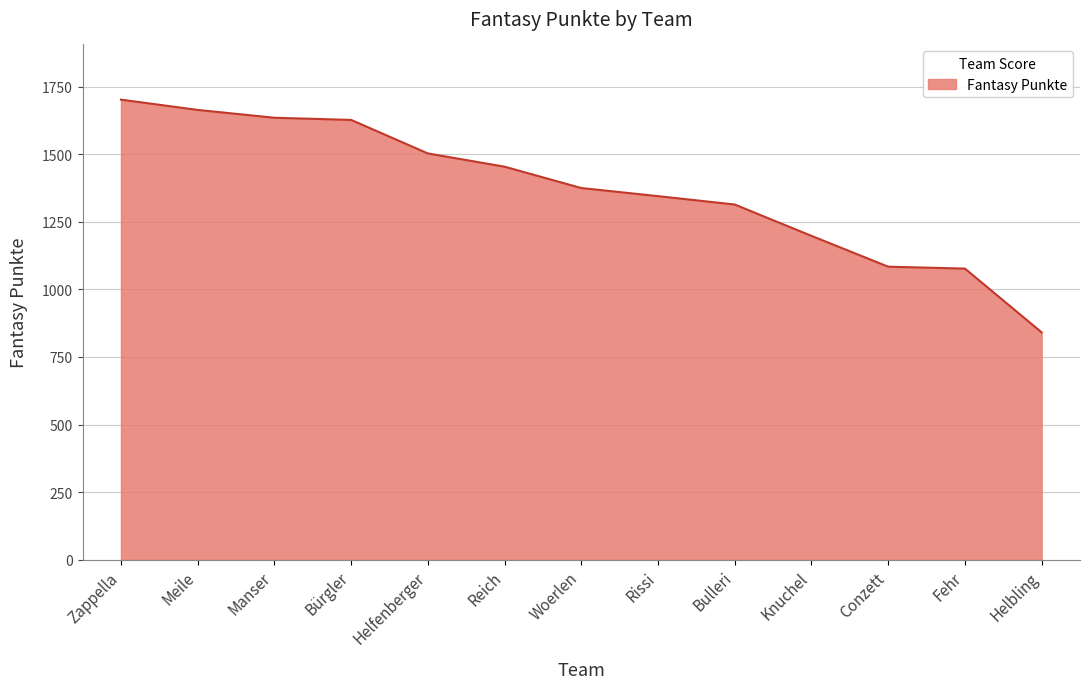

What is the difference between the maximum and minimum values?

861